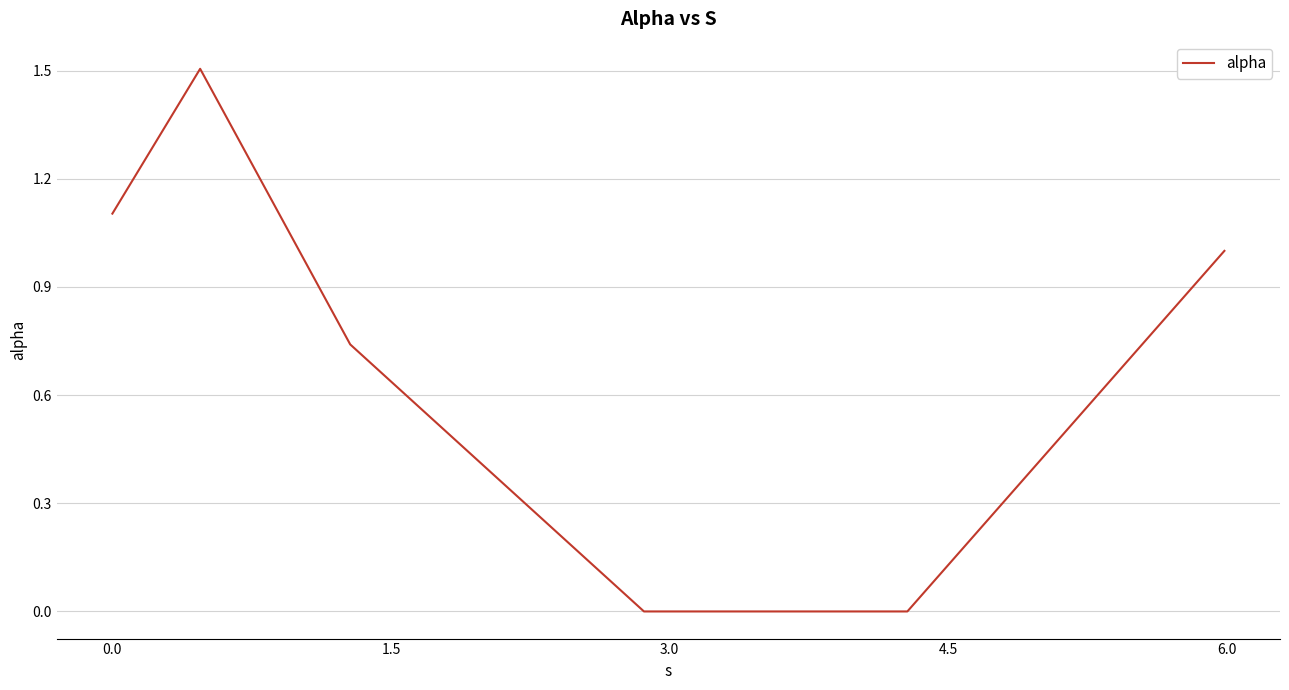

What is the difference between the maximum and minimum values?

1.5